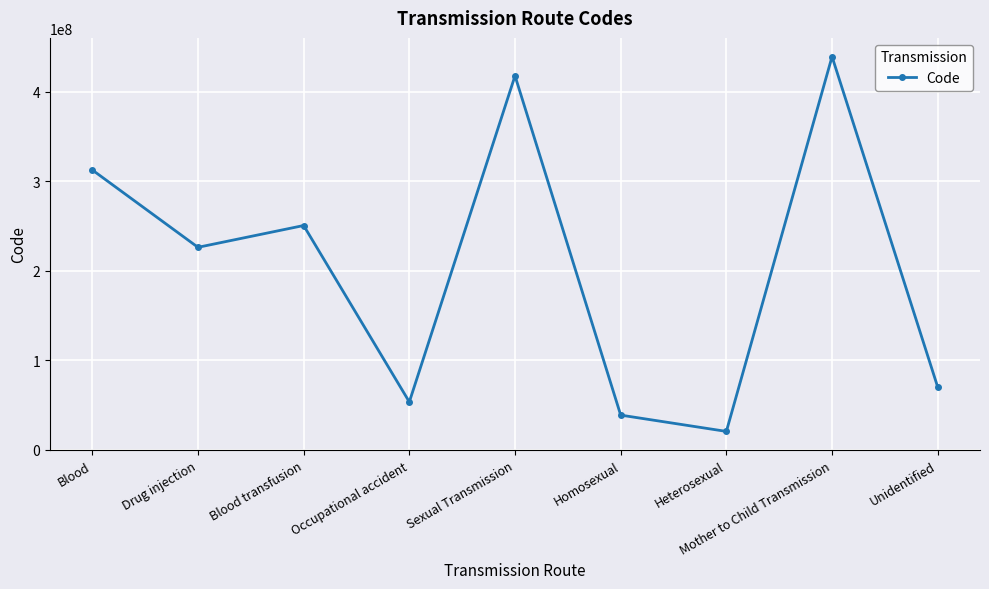

What is the smallest value displayed?

20430005